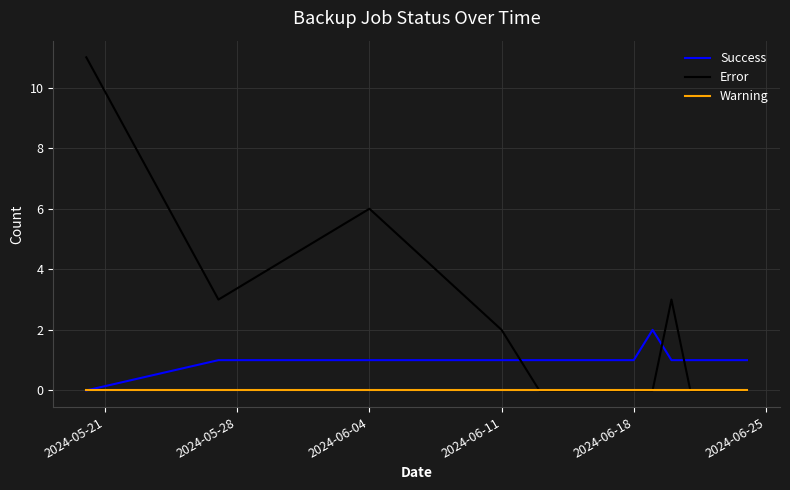

List the series in order of their peak value, lowest first.

Warning, Success, Error